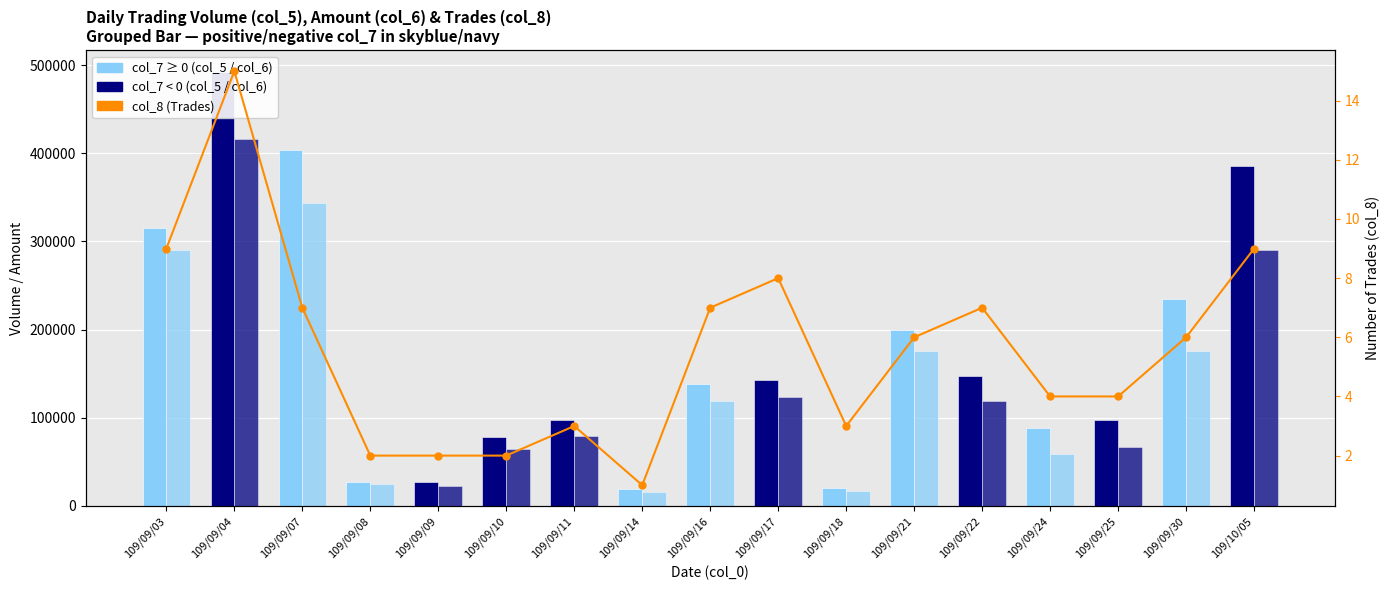

Reading left to right, list all the values displayed in this chart.

col_5 (Volume): 109/09/03=315000	109/09/04=492000	109/09/07=404000	109/09/08=27000	109/09/09=27000	109/09/10=78000	109/09/11=97000	109/09/14=19000	109/09/16=138000	109/09/17=143000	109/09/18=20000	109/09/21=199000	109/09/22=147000	109/09/24=88000	109/09/25=97000	109/09/30=235000	109/10/05=385000
col_6 (Amount): 109/09/03=290700	109/09/04=415590	109/09/07=343610	109/09/08=24300	109/09/09=22680	109/09/10=64640	109/09/11=78960	109/09/14=15580	109/09/16=119300	109/09/17=123420	109/09/18=16840	109/09/21=176220	109/09/22=119060	109/09/24=59360	109/09/25=66810	109/09/30=175400	109/10/05=289760
col_8 (Trades): 109/09/03=9	109/09/04=15	109/09/07=7	109/09/08=2	109/09/09=2	109/09/10=2	109/09/11=3	109/09/14=1	109/09/16=7	109/09/17=8	109/09/18=3	109/09/21=6	109/09/22=7	109/09/24=4	109/09/25=4	109/09/30=6	109/10/05=9